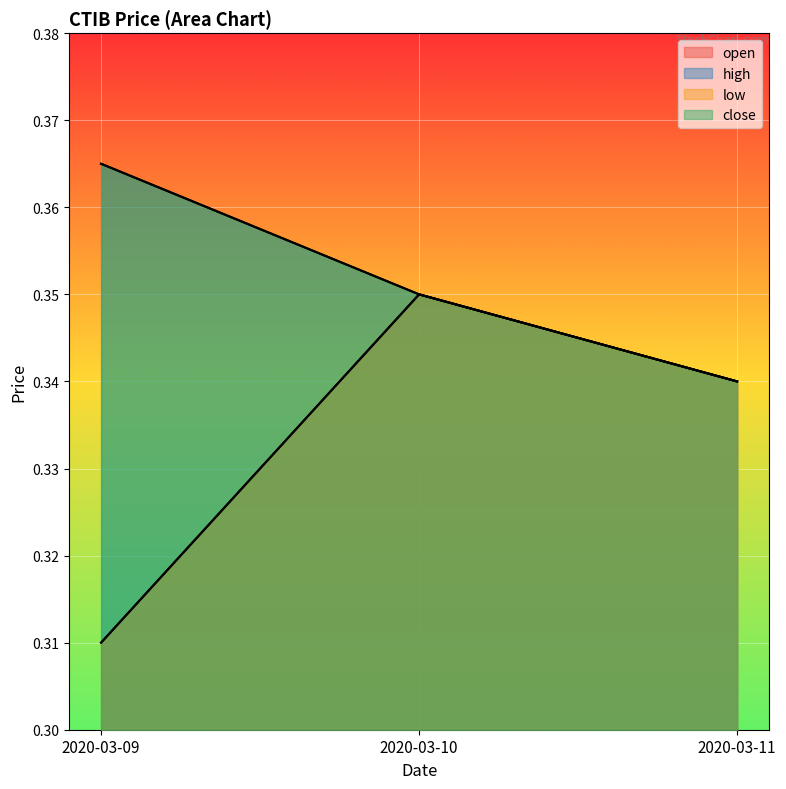

Does the chart display data point markers on the line(s)?

No